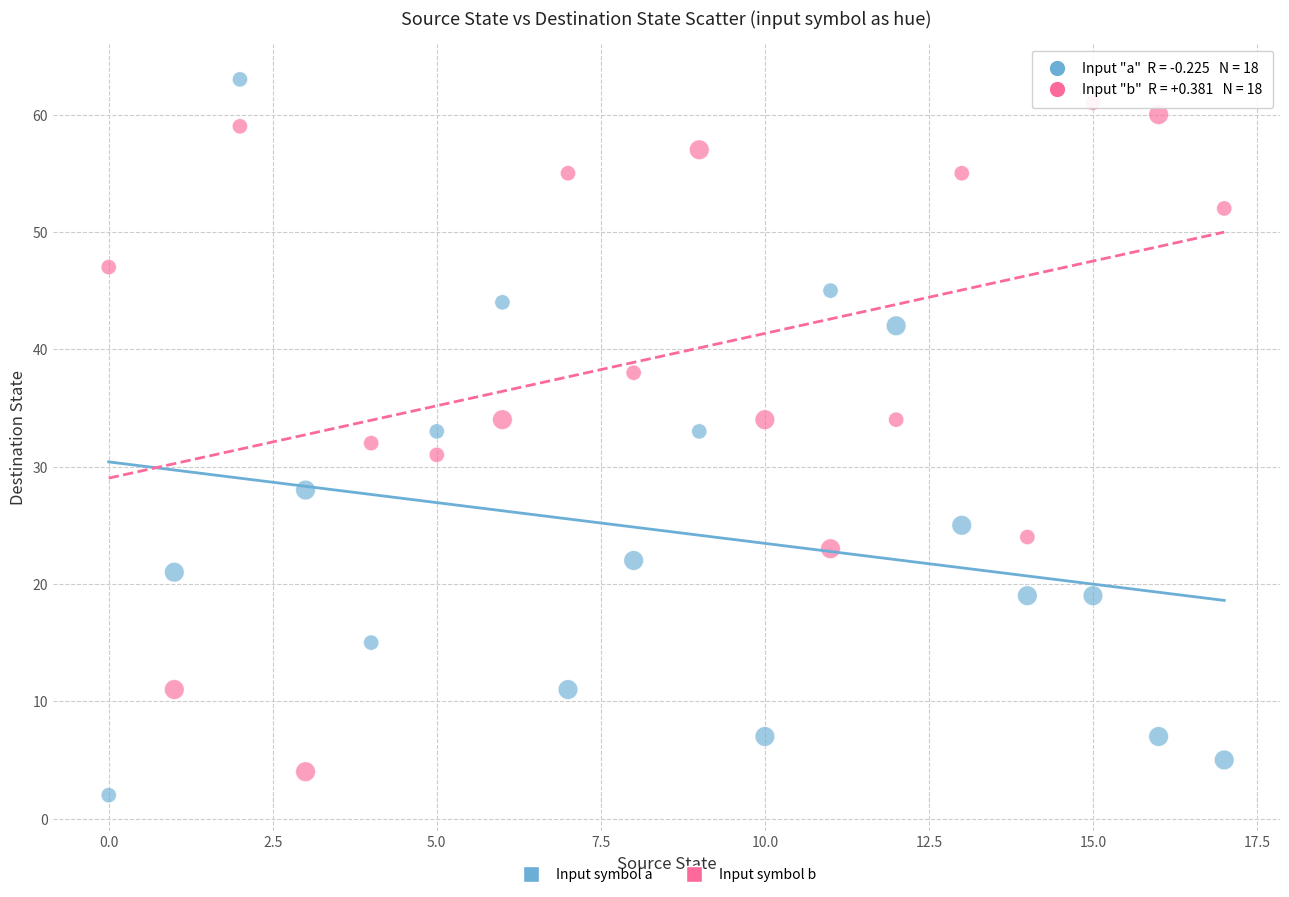

What are all the series names shown in the legend?

Input symbol a, Input symbol b